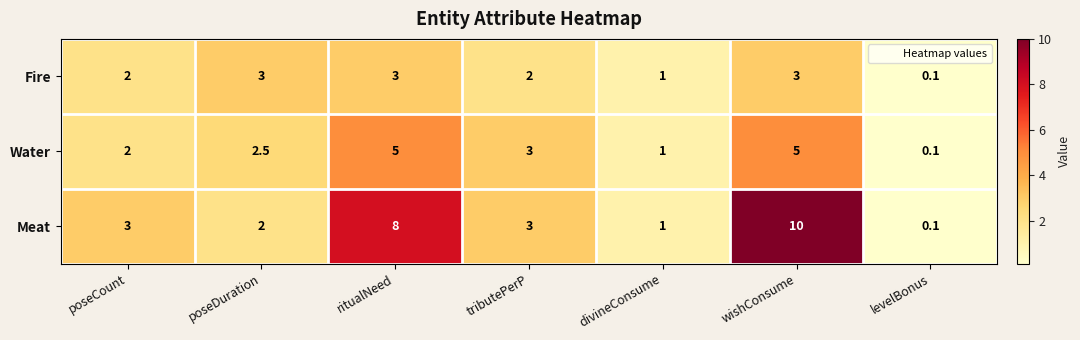

How many series are shown in this chart?

3